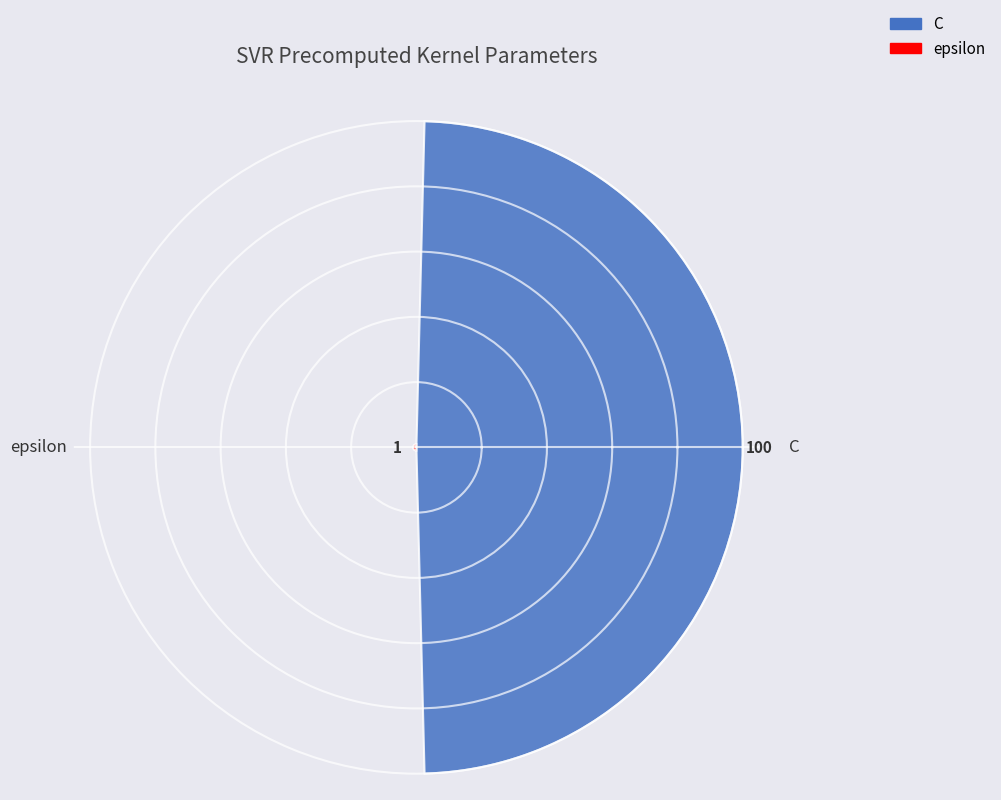

What is the difference between the values at epsilon and C?

99